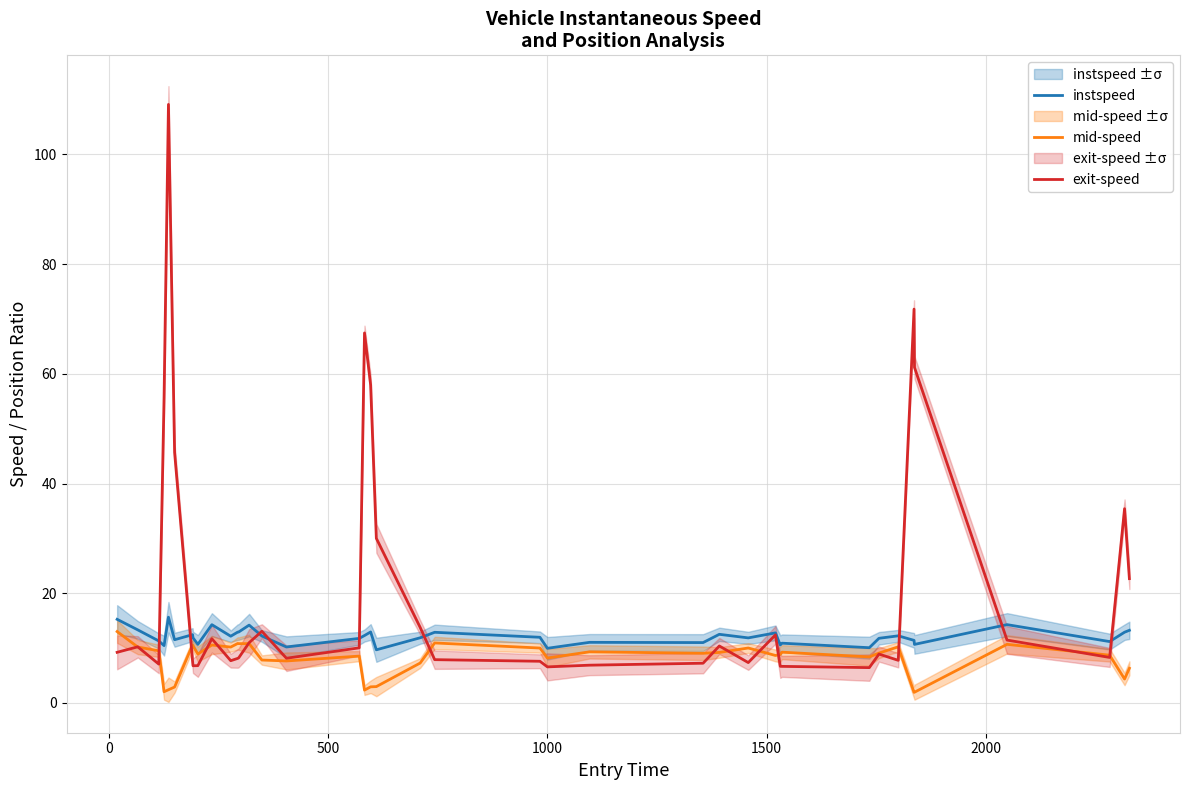

After their last crossing, which series has the higher values: exit-speed or instspeed?

exit-speed